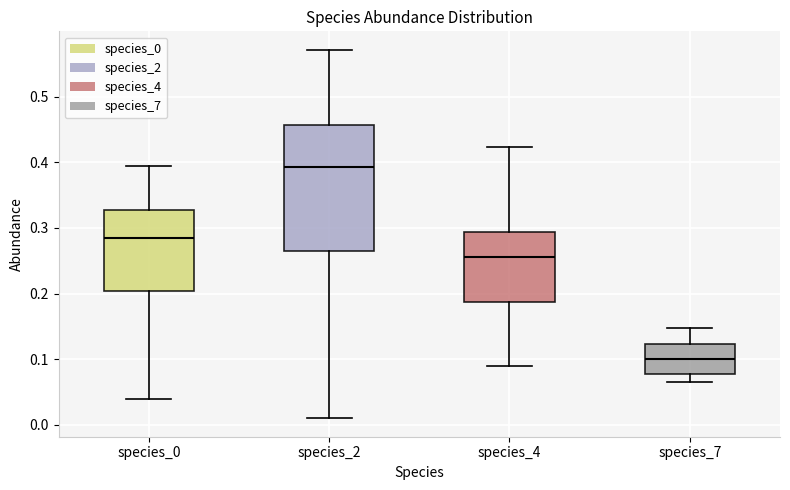

Where does the upper whisker of the box for species_7 end on the y-axis? The values are not printed on the chart, so give them approximately, as read against the axis.

0.15